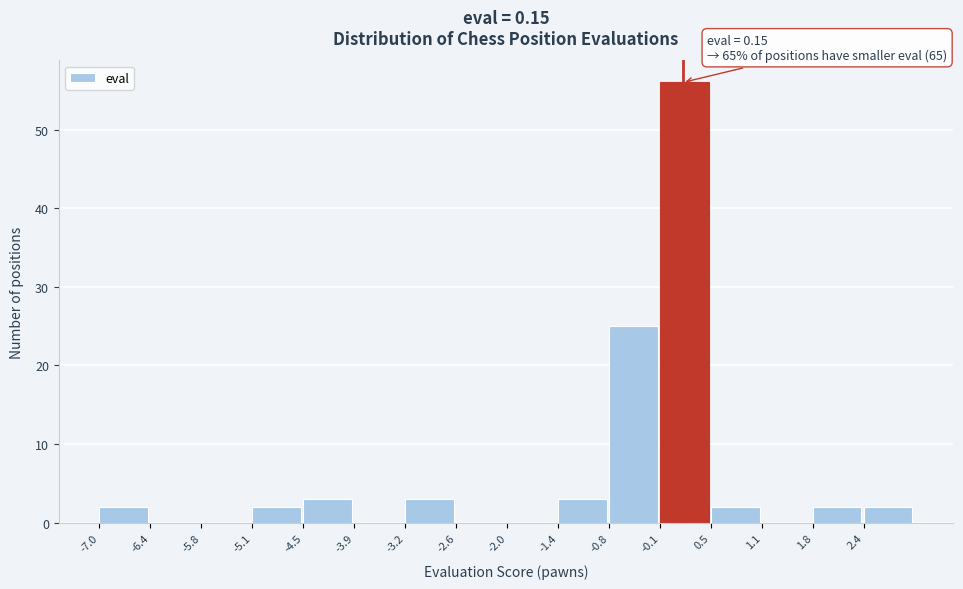

Over which range of the x-axis is the bar tallest?

-0.1 to 0.5